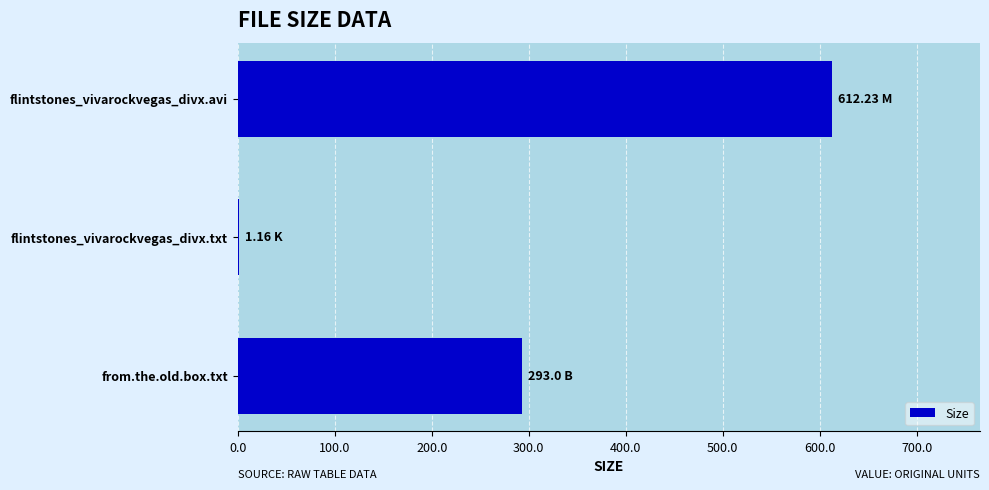

Which category has the highest value across all series?

flintstones_vivarockvegas_divx.avi